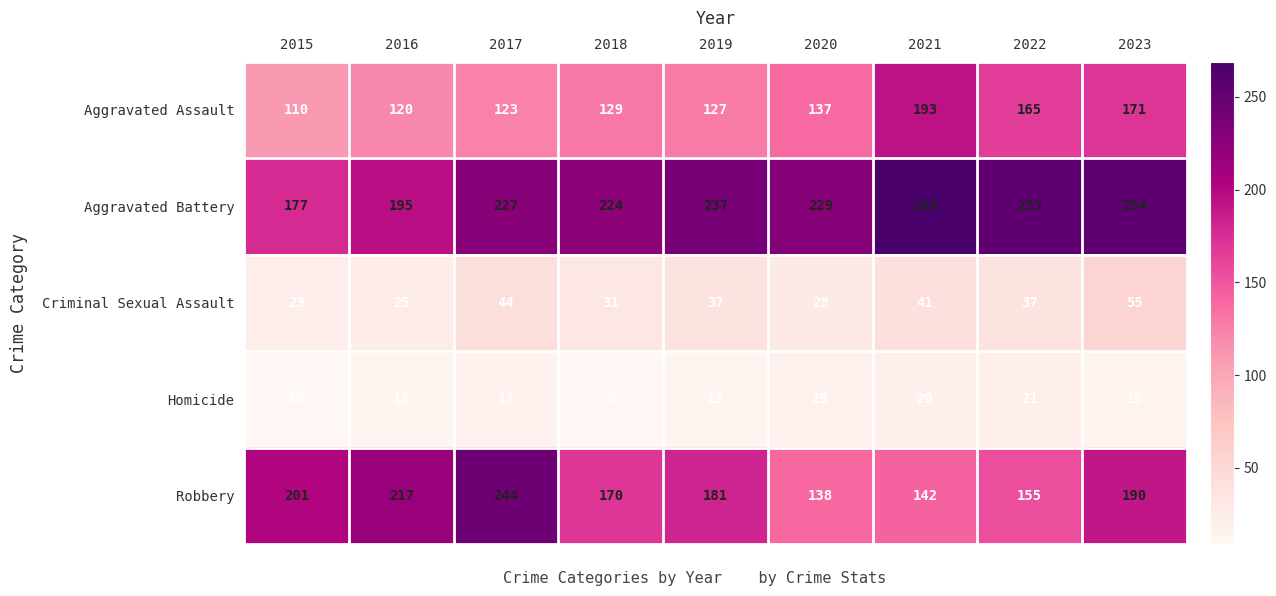

At how many categories does at least one series exceed 87?

9